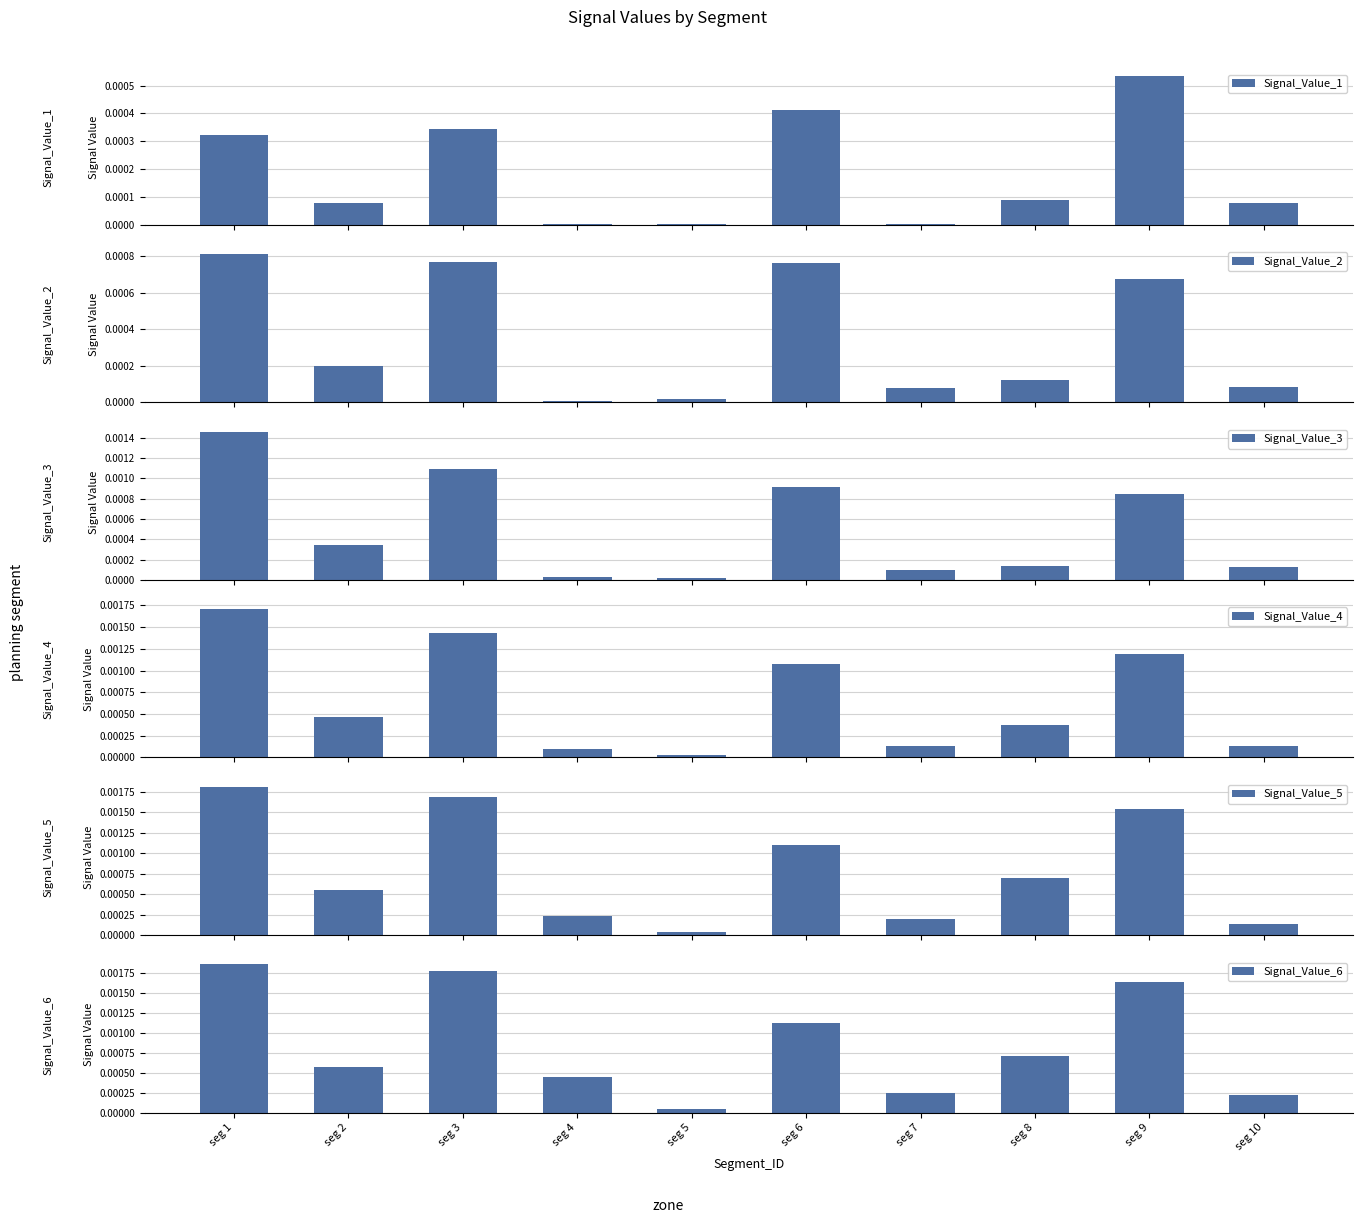

What are all the series names shown in the legend?

Signal_Value_1, Signal_Value_2, Signal_Value_3, Signal_Value_4, Signal_Value_5, Signal_Value_6